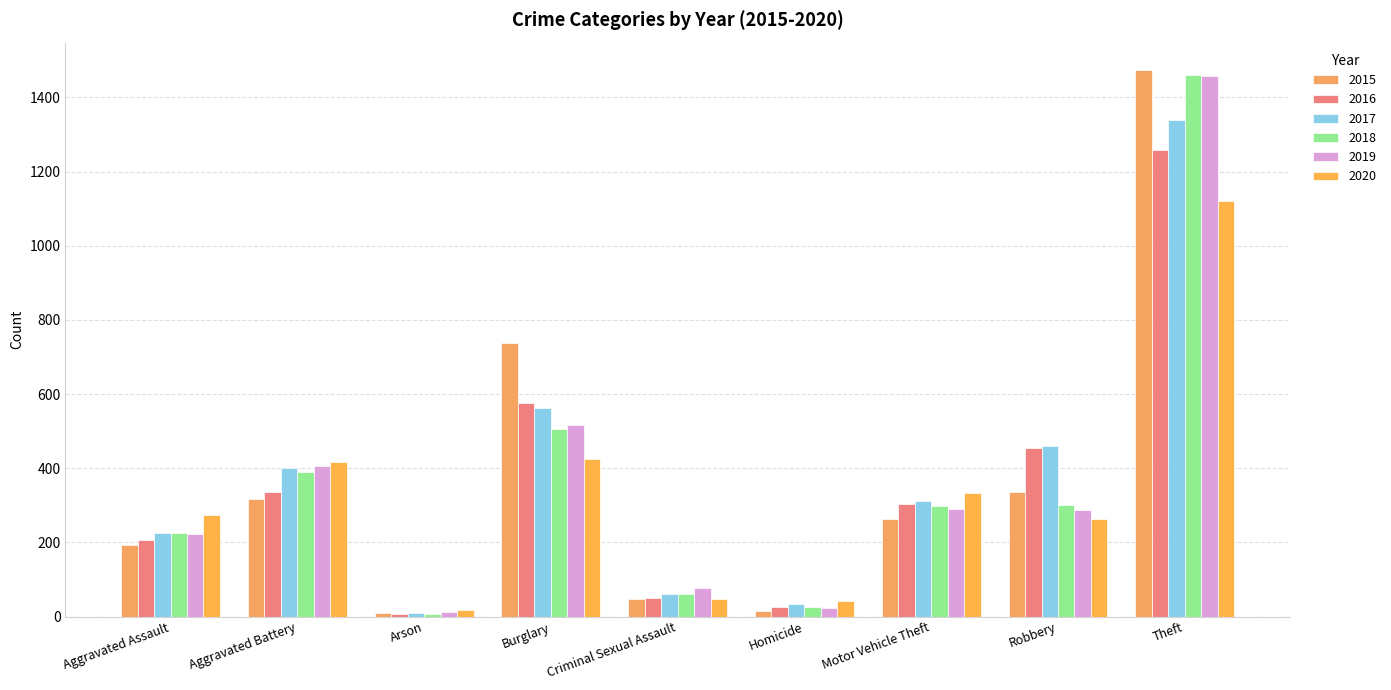

Does the chart contain any negative values?

No